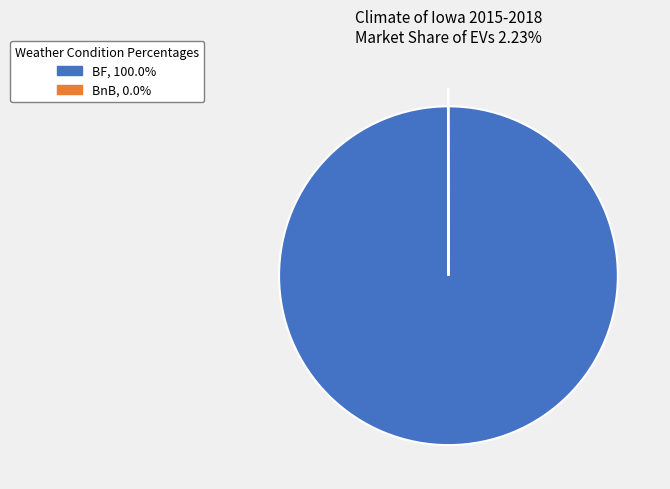

Is BF the majority of the pie?

Yes